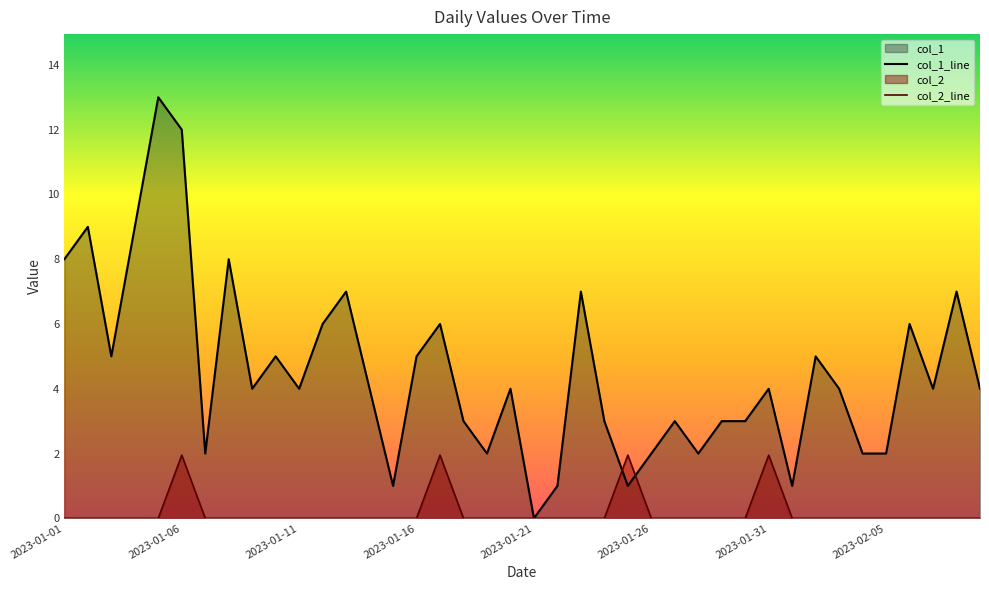

In col_2, how many points are higher than both neighbors (excluding endpoints)?

4